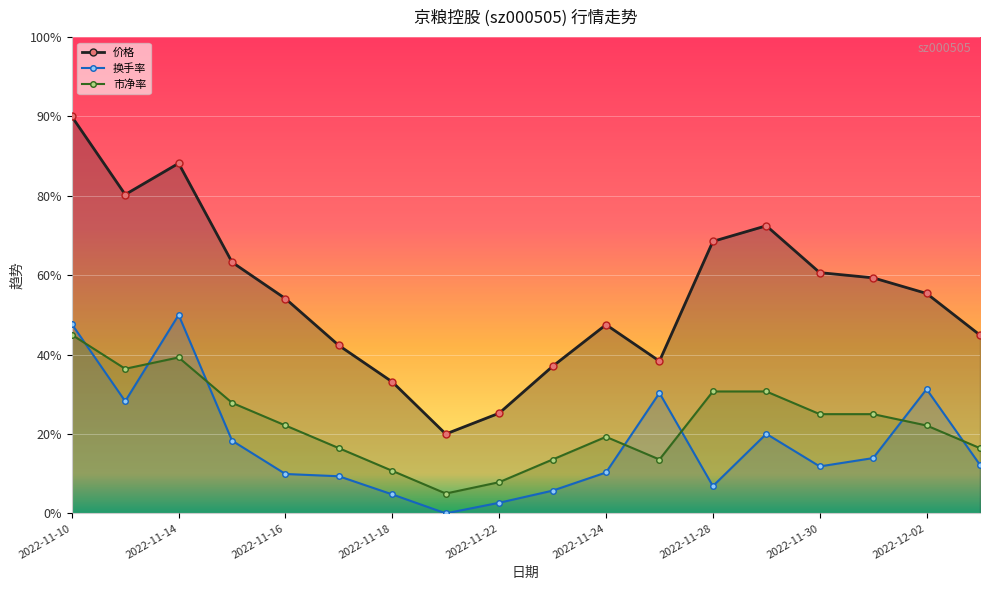

Where do 换手率 and 市净率 first cross each other?

2022-11-10 and 2022-11-11